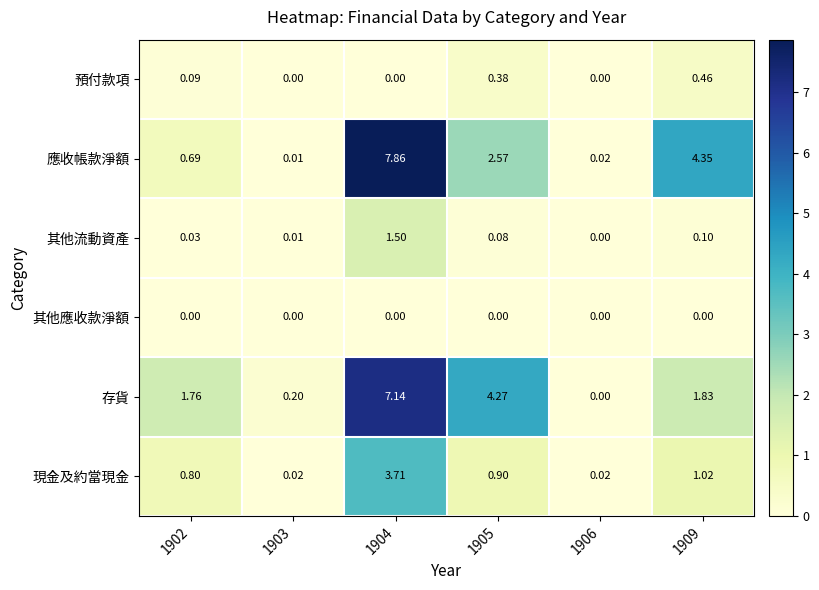

Between 1902 and 1905, which series saw the biggest shift?

存貨